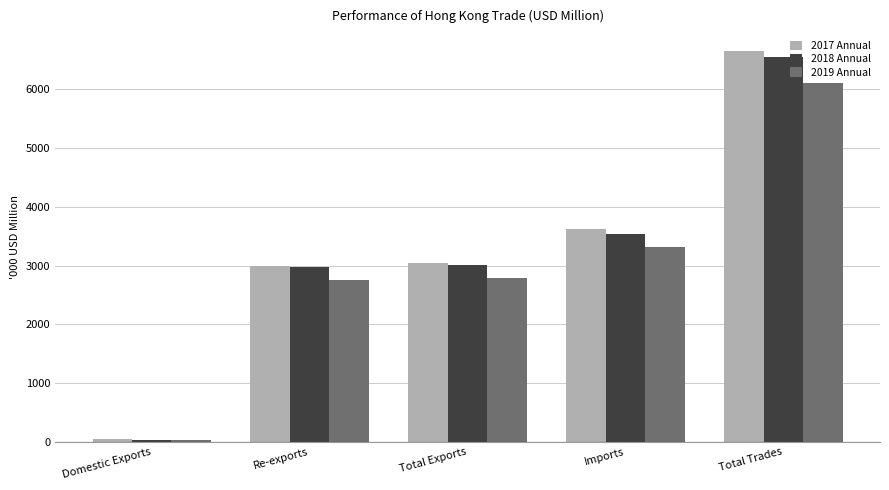

What is the difference between the highest and lowest values at Total Trades?

550.7